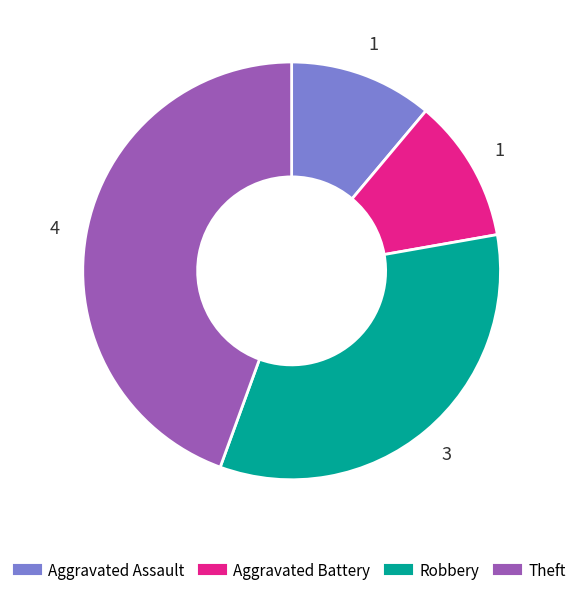

Do Aggravated Battery and Robbery together represent more than half of the pie?

No